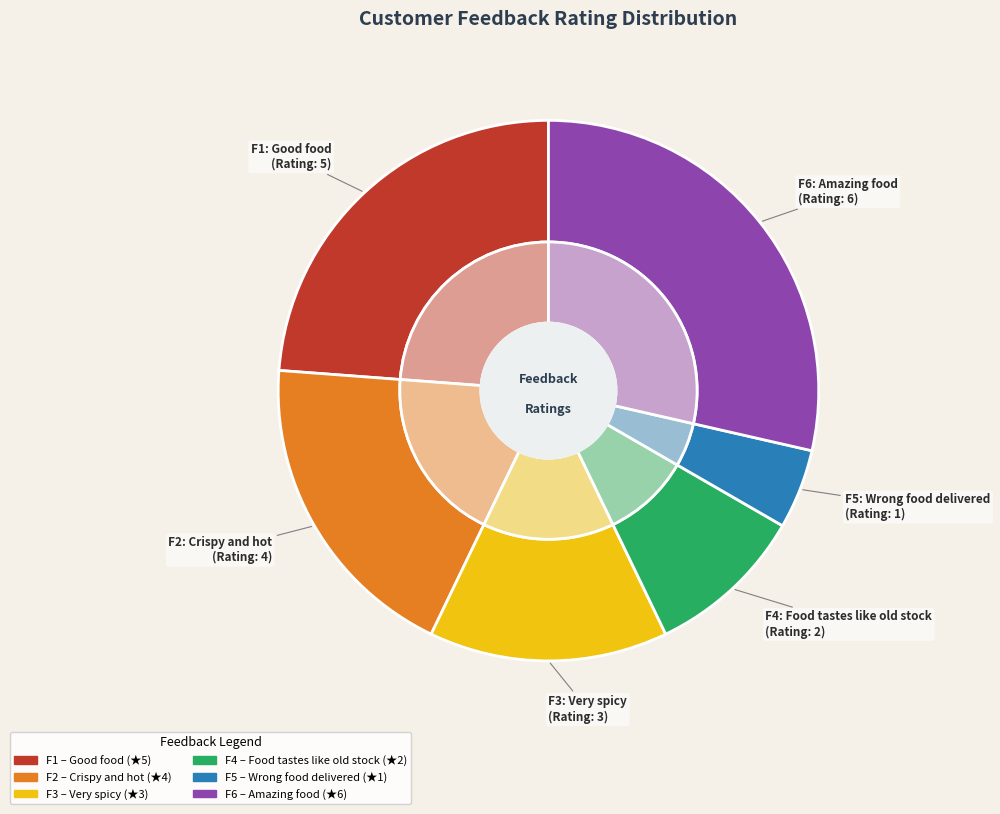

Is there a majority slice in this chart?

No